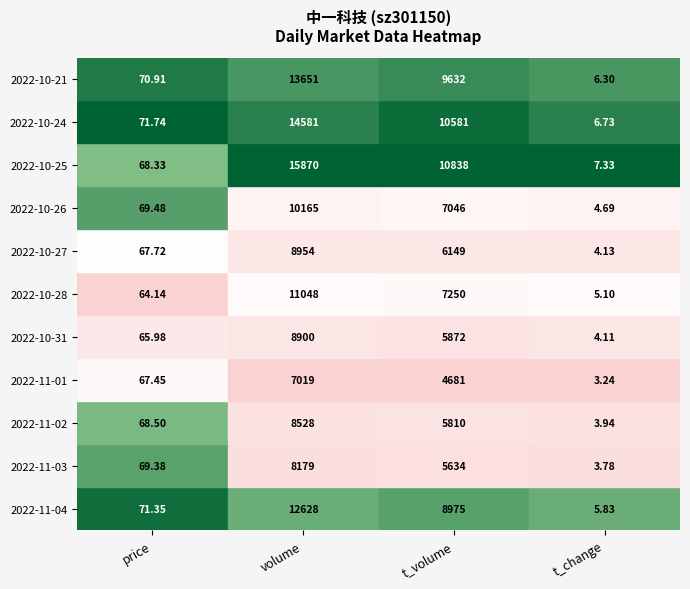

List the labels in order of 2022-11-01 value, largest first.

volume, t_volume, price, t_change